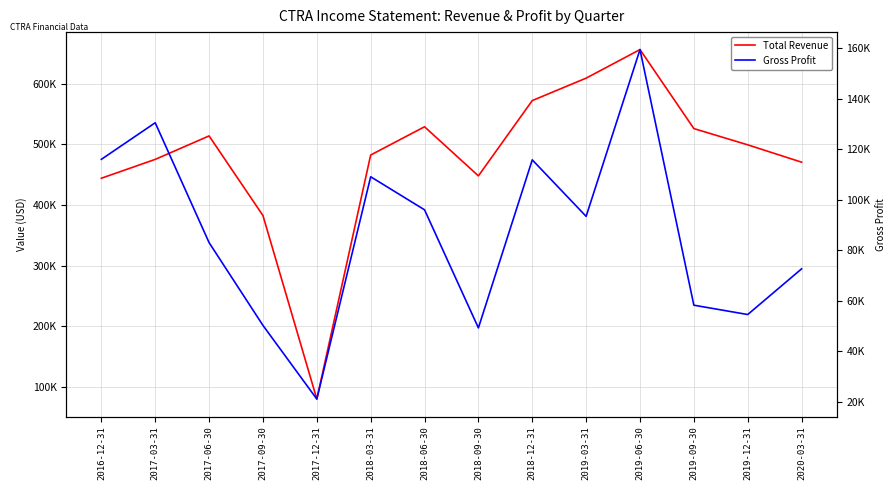

How many lines are shown in the chart?

2